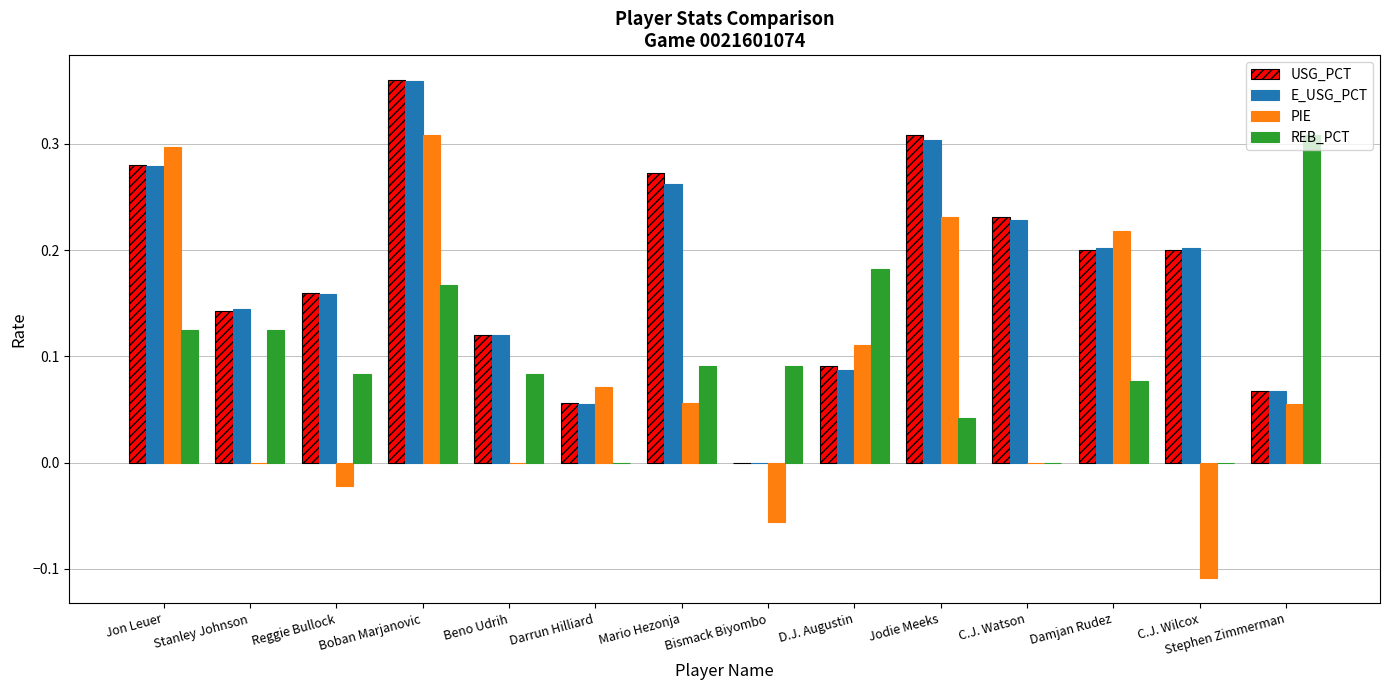

Between C.J. Watson and C.J. Wilcox, which series saw the biggest shift?

PIE